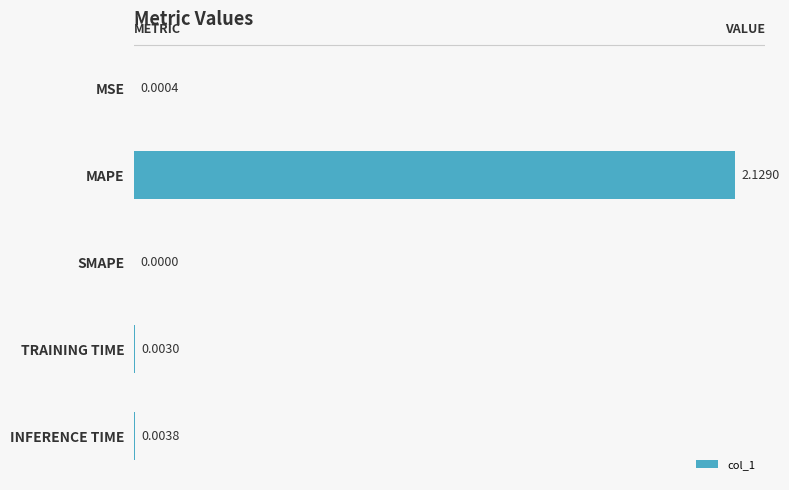

How many data points does each series have?

5